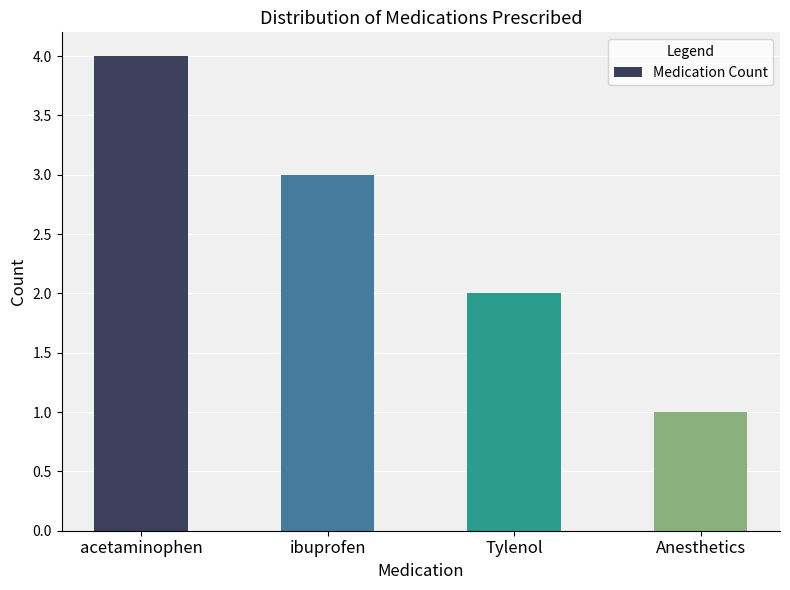

What is the value of the 3rd bar from the left?

2